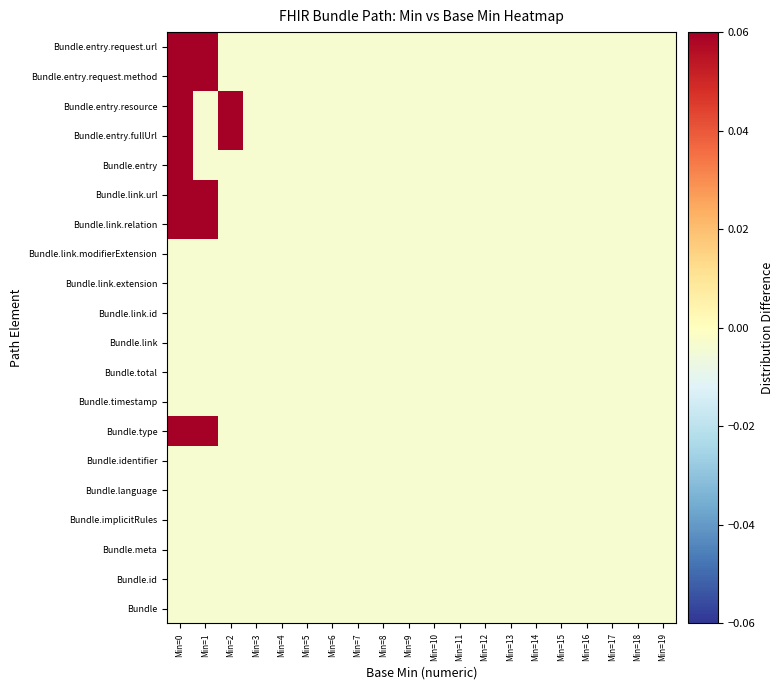

Count the number of categories in the chart.

20